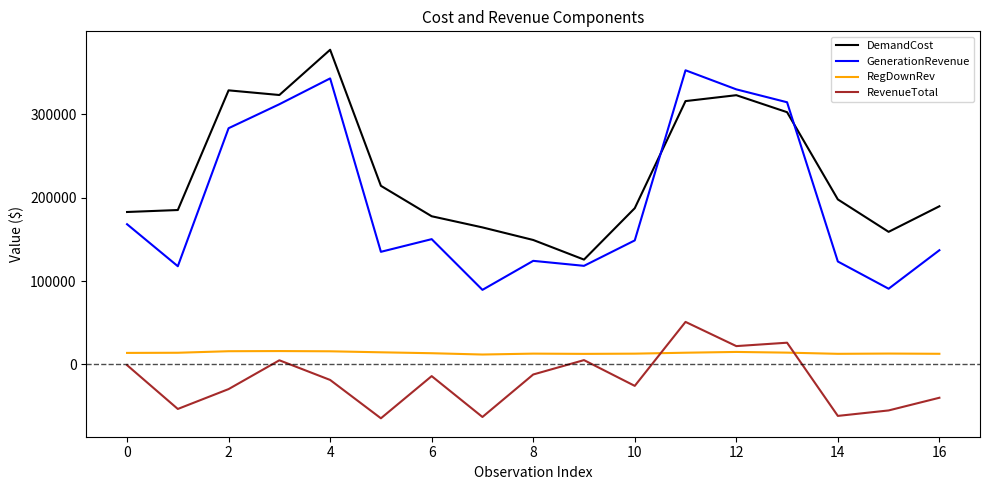

Which series has the largest total across all categories?

DemandCost